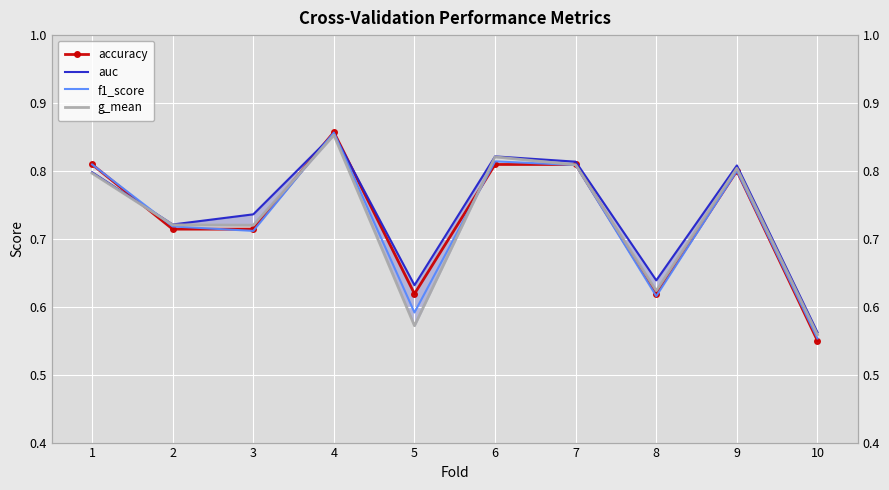

Which series ends up on top after the final intersection of f1_score and auc?

auc